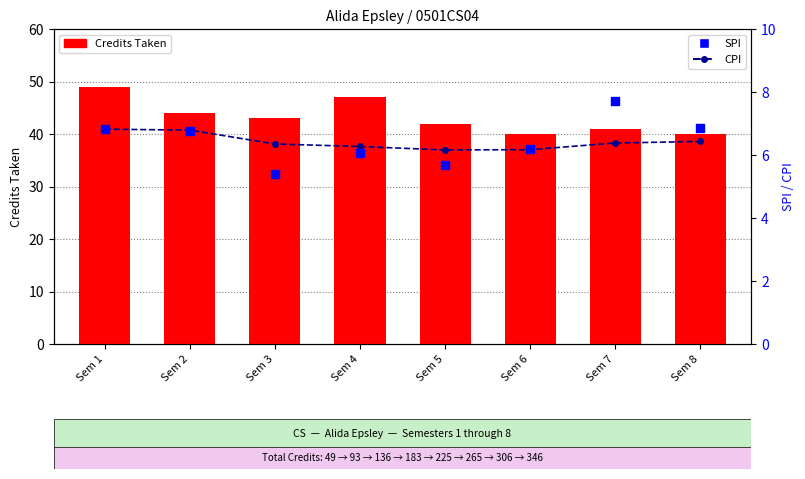

Which series contains the lowest Y value?

SPI